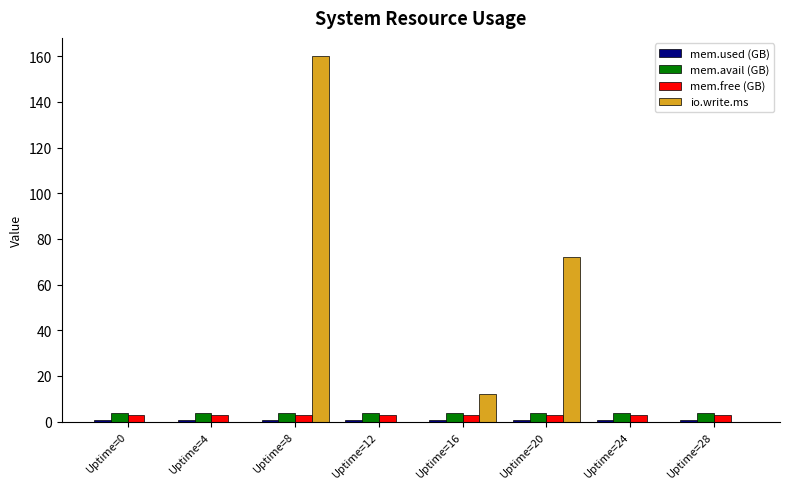

True or false: io.write.ms has a value of 0.0 at Uptime=28.

True